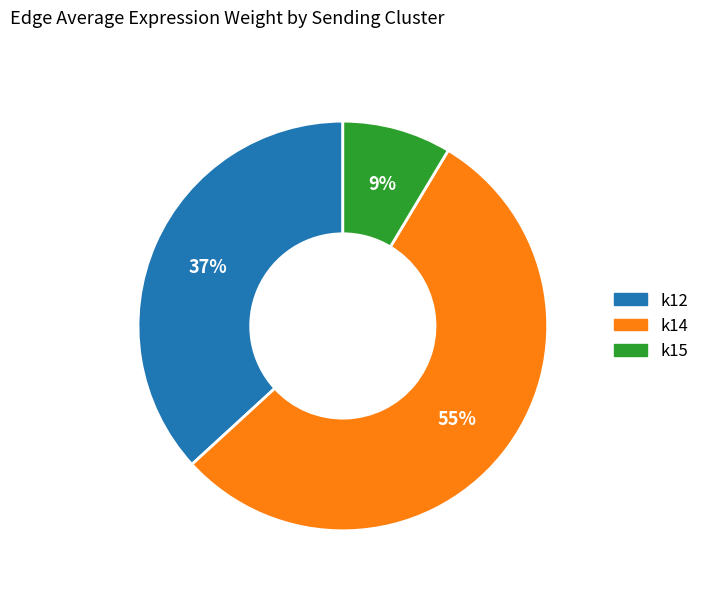

Is there any slice that represents more than half of the pie?

Yes